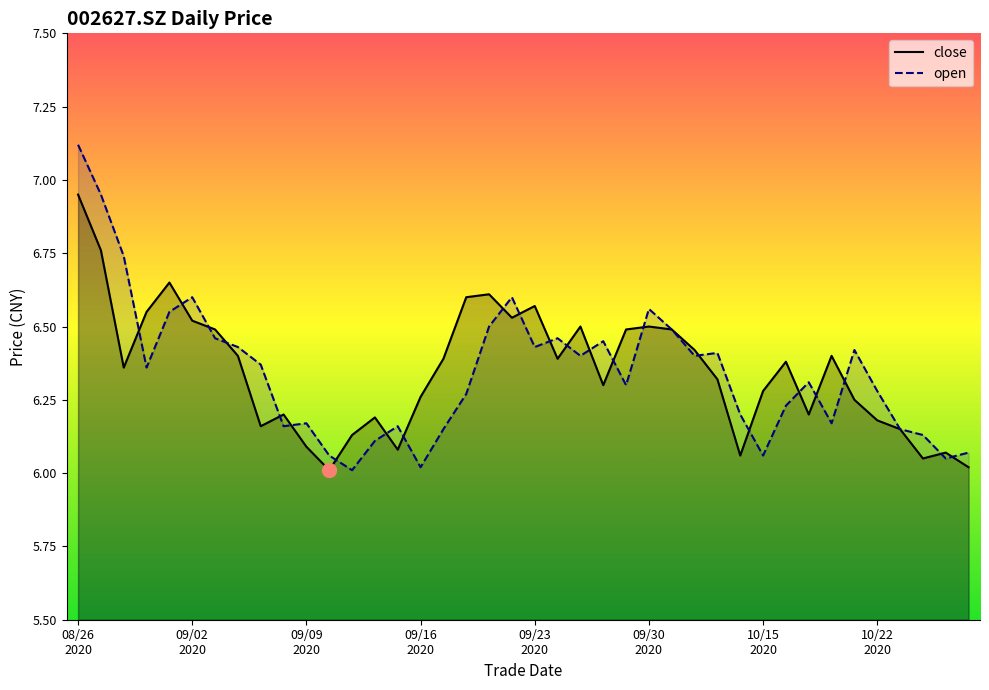

After their last crossing, which series has the higher values: close or open?

open